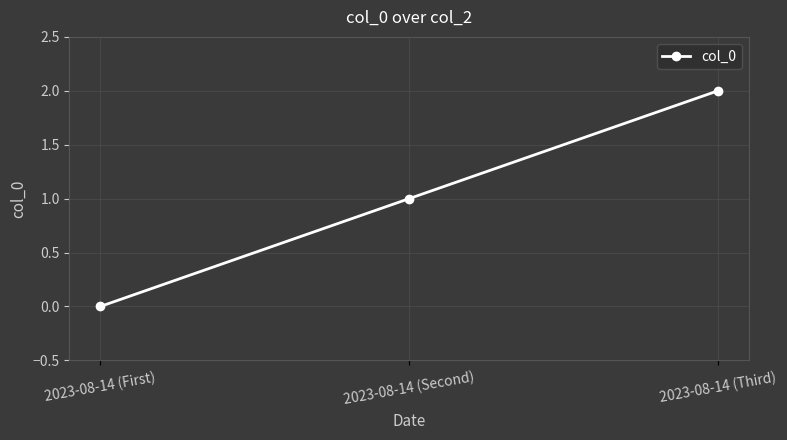

True or false: the data shows 3 at 2023-08-14 (Third).

False